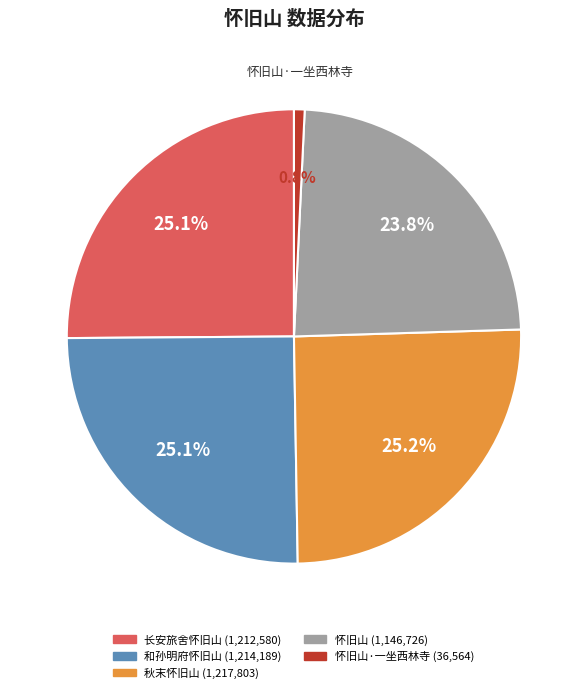

Is there a majority slice in this chart?

No